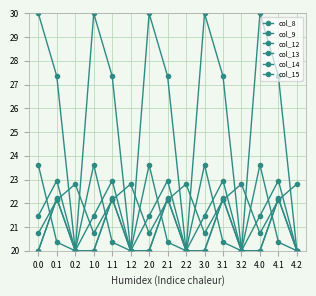

What position from the left is 3.1?

11